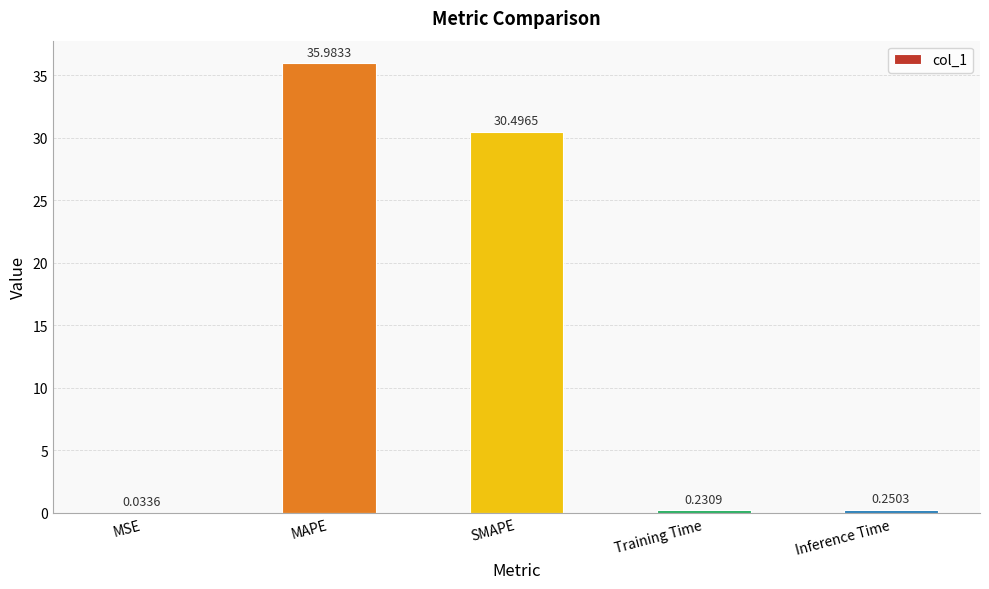

Is it true that the value at MAPE is 36.0?

True